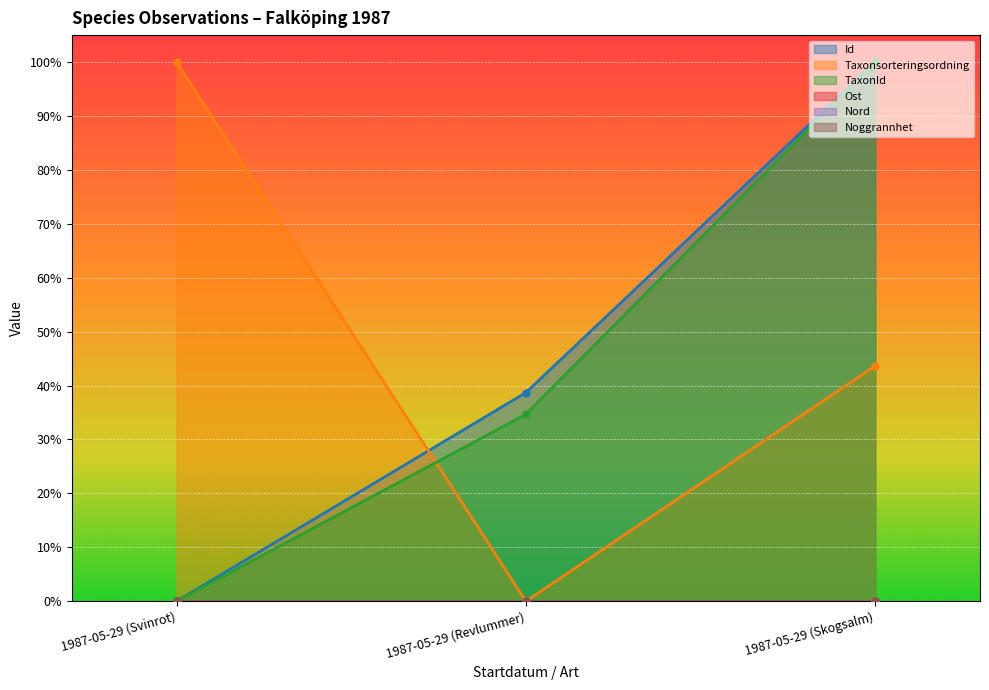

Does the chart display data point markers on the line(s)?

Yes